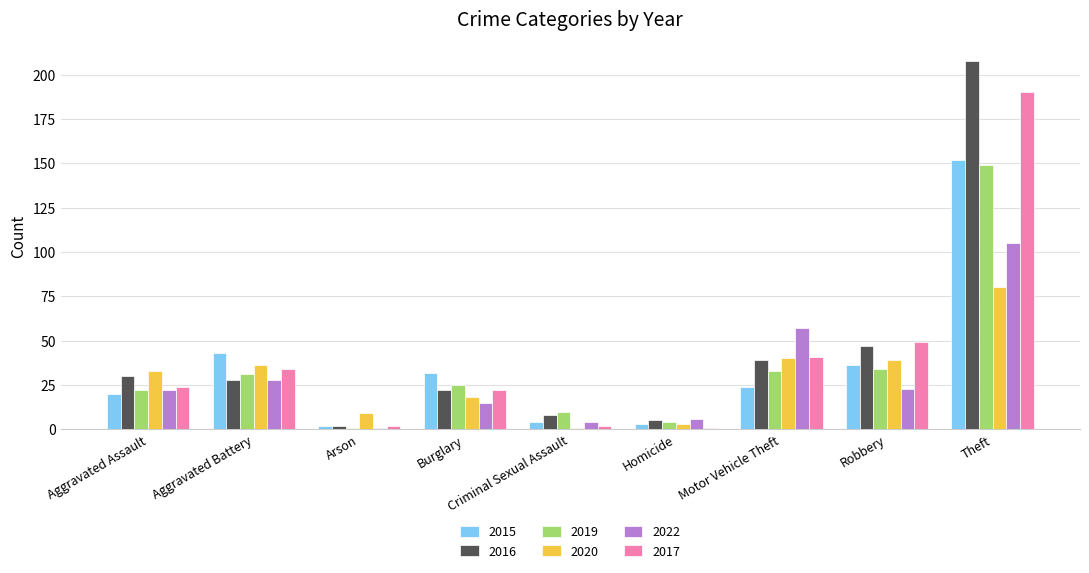

Which series has the widest spread of values?

2016